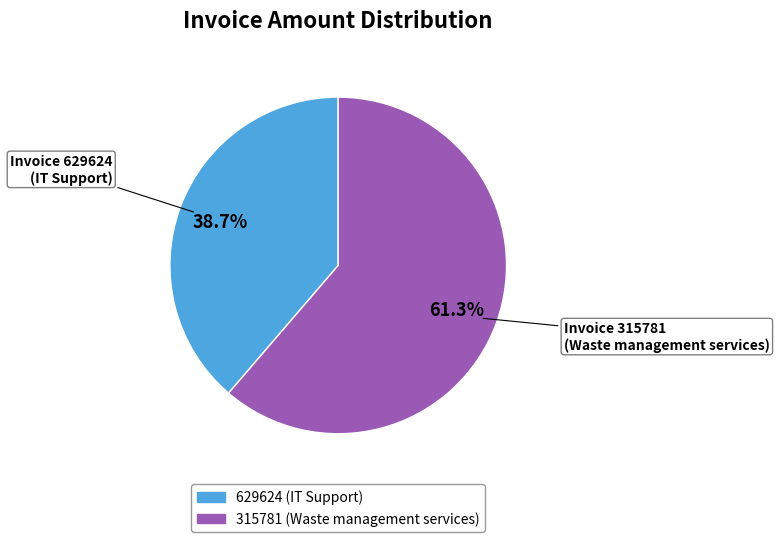

What is the largest slice in the pie chart?

315781